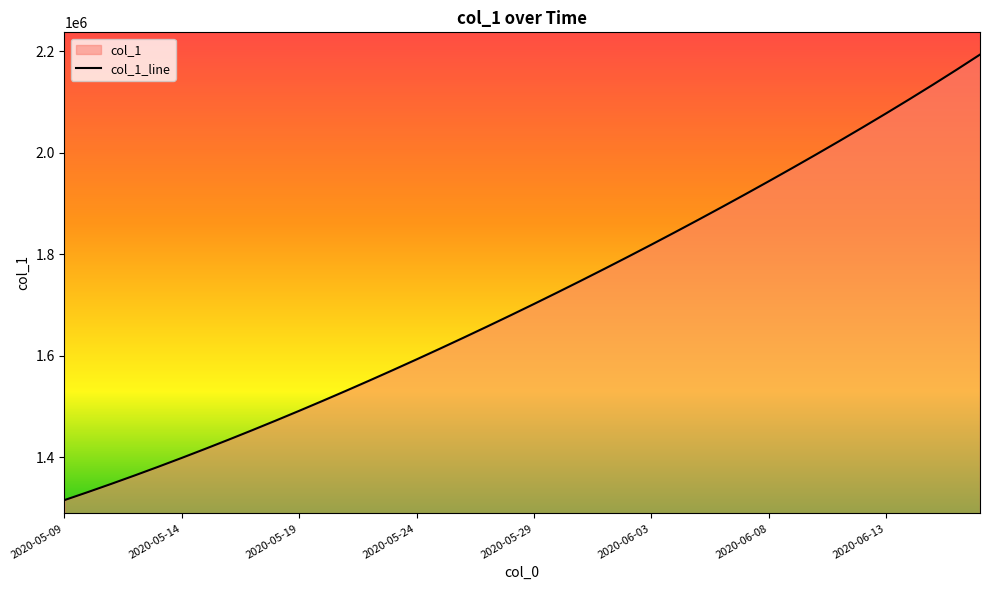

What is the maximum value shown in the chart?

2193631.5